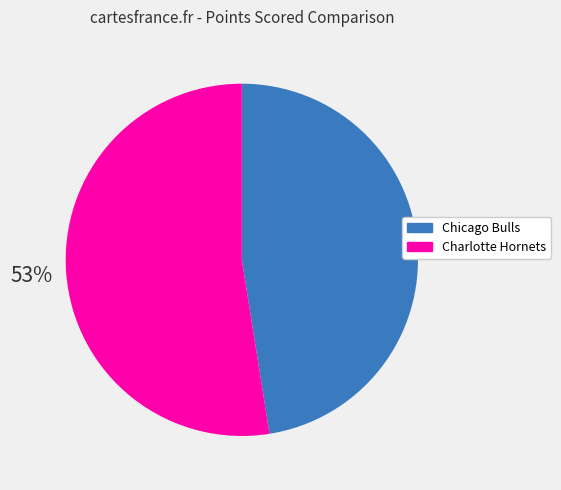

Which slice represents more than half of the pie?

Charlotte Hornets